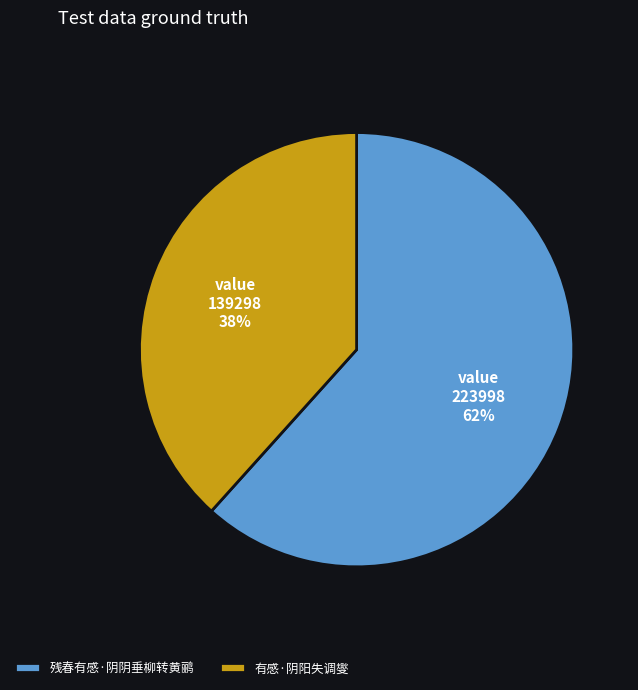

Count the number of slices in the pie.

2